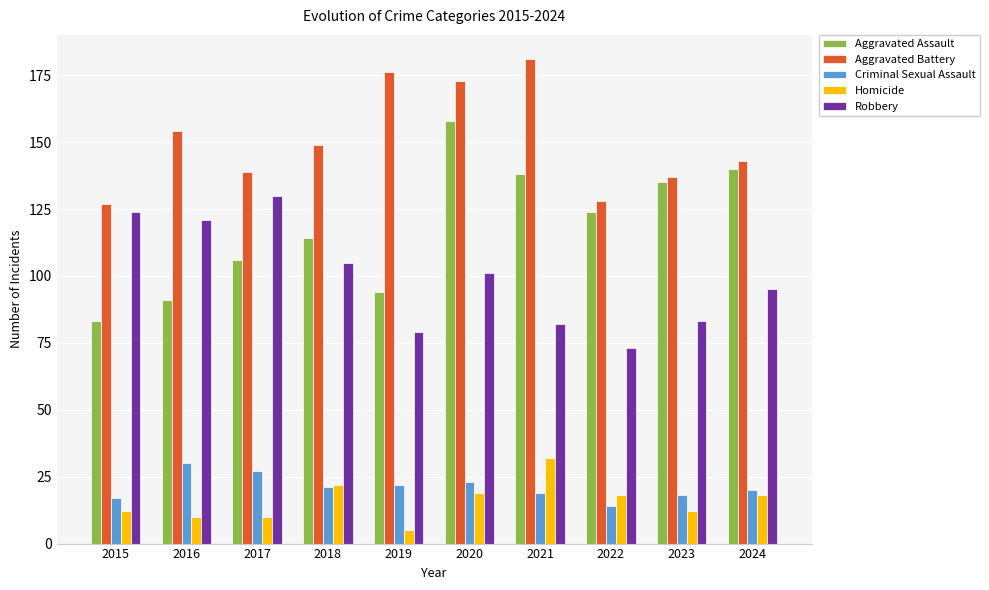

What are all the series names shown in the legend?

Aggravated Assault, Aggravated Battery, Criminal Sexual Assault, Homicide, Robbery